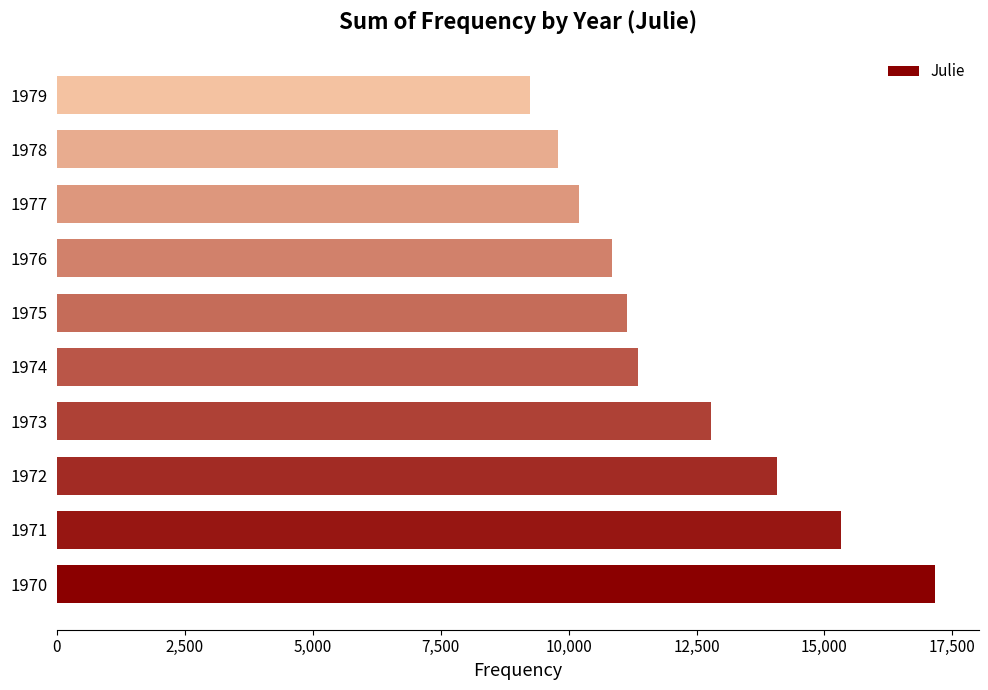

What is the change in value from 1971 to 1976?

-4486